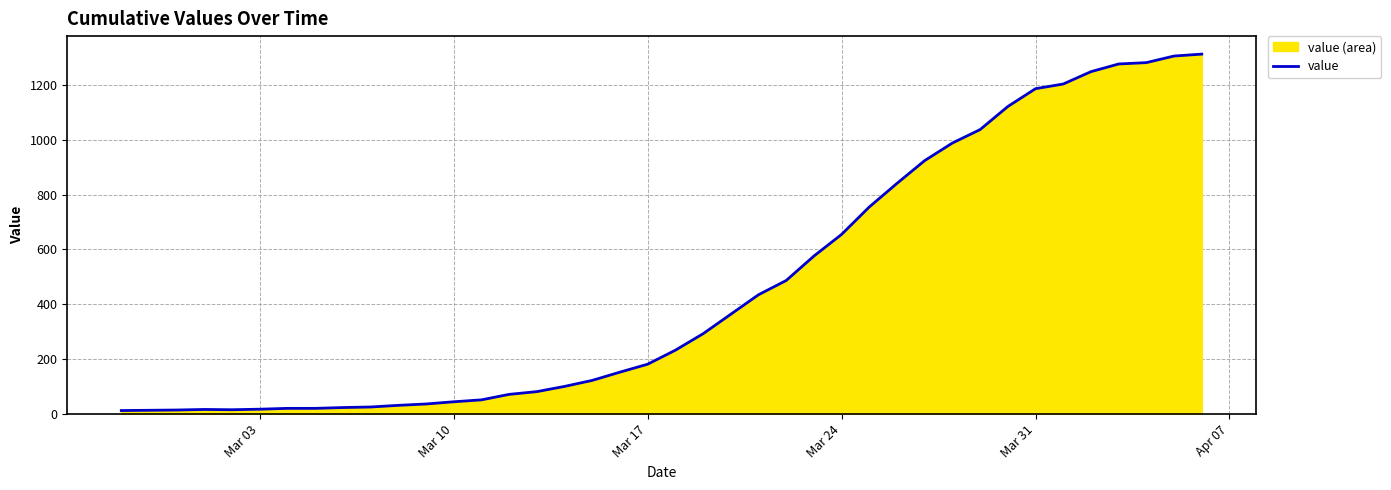

What is the greatest value displayed?

1312